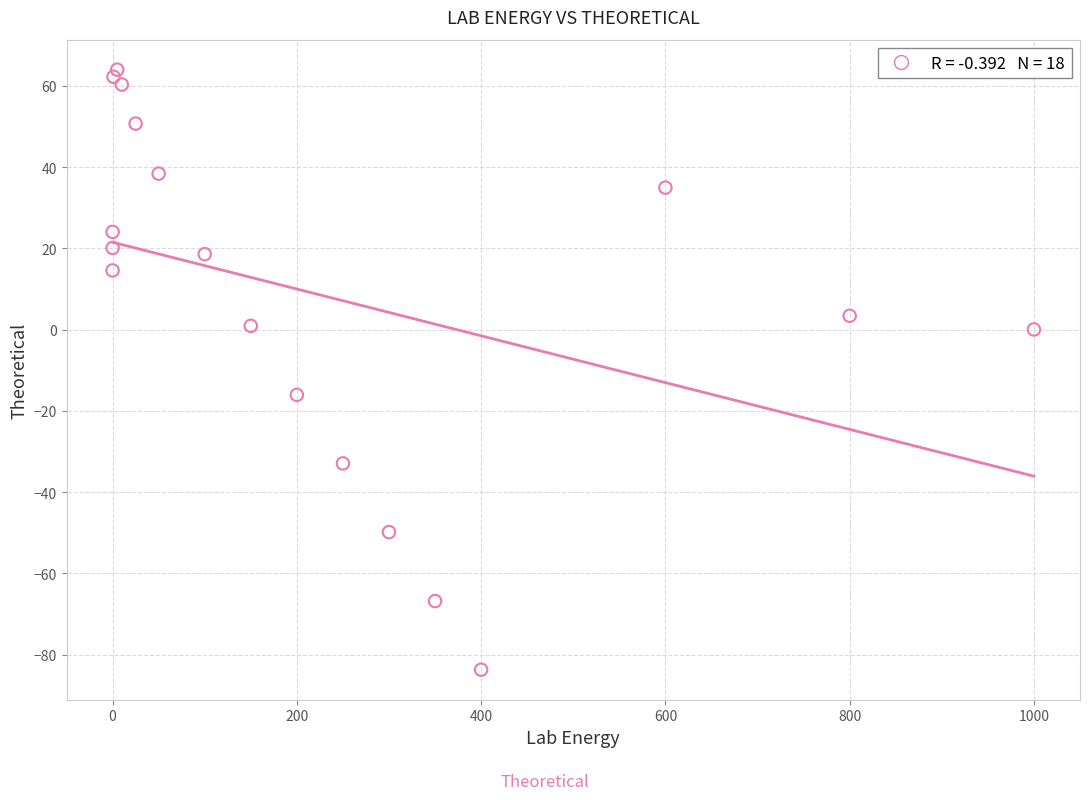

What Y value in the scatter plot is closest to -9?

-16.1